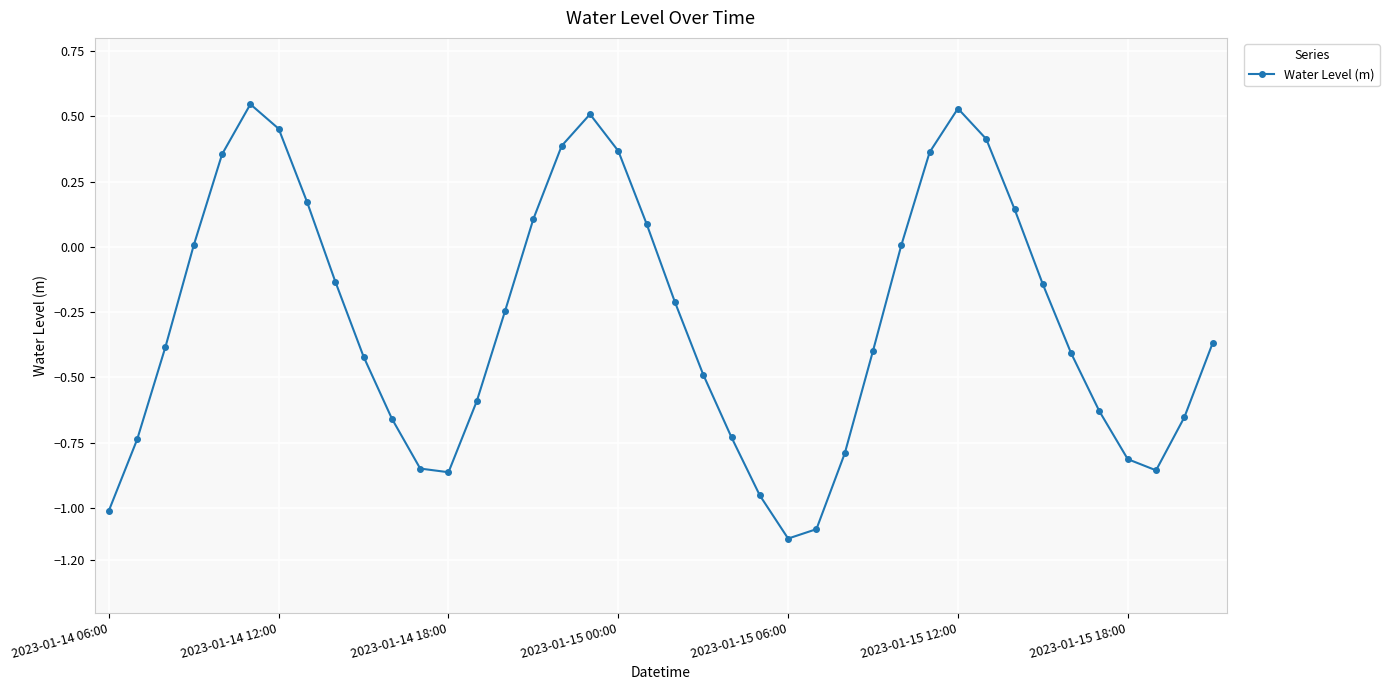

What is the smallest value displayed?

-1.1